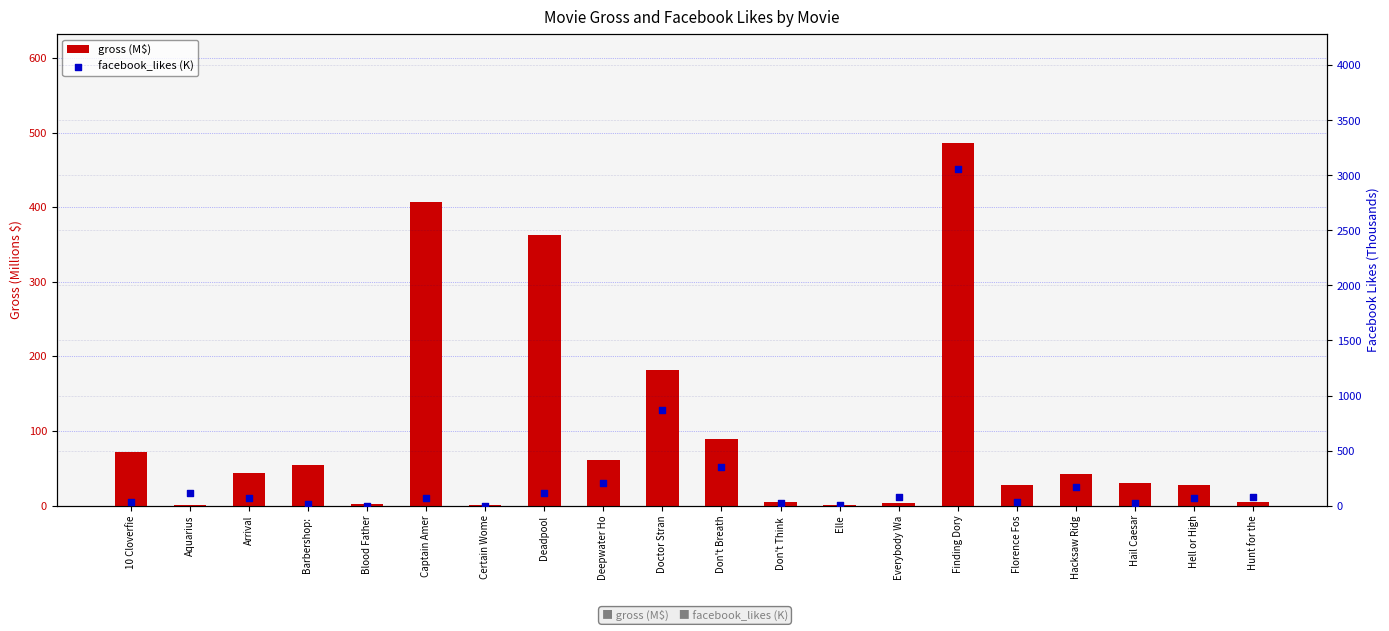

Is the value of facebook_likes (K) at Arrival greater than the value of gross (M$) at Deepwater Ho?

Yes